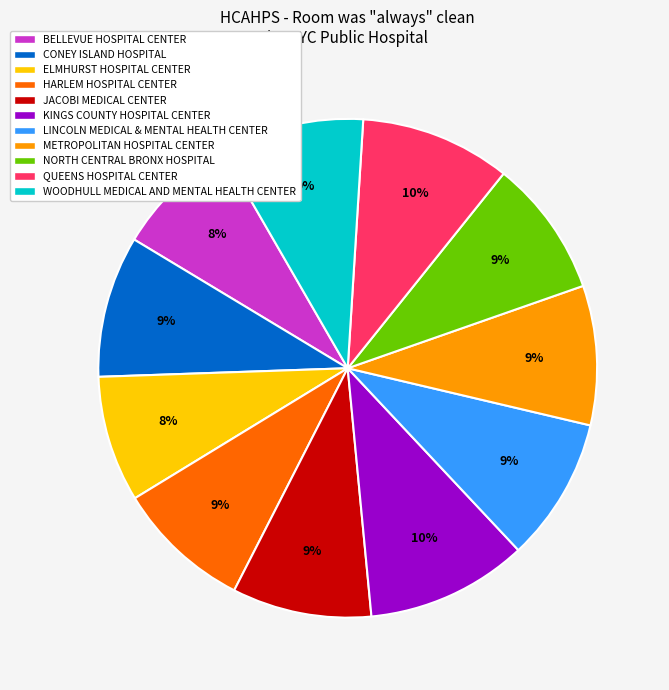

Between LINCOLN MEDICAL & MENTAL HEALTH CENTER and BELLEVUE HOSPITAL CENTER, which is larger?

LINCOLN MEDICAL & MENTAL HEALTH CENTER